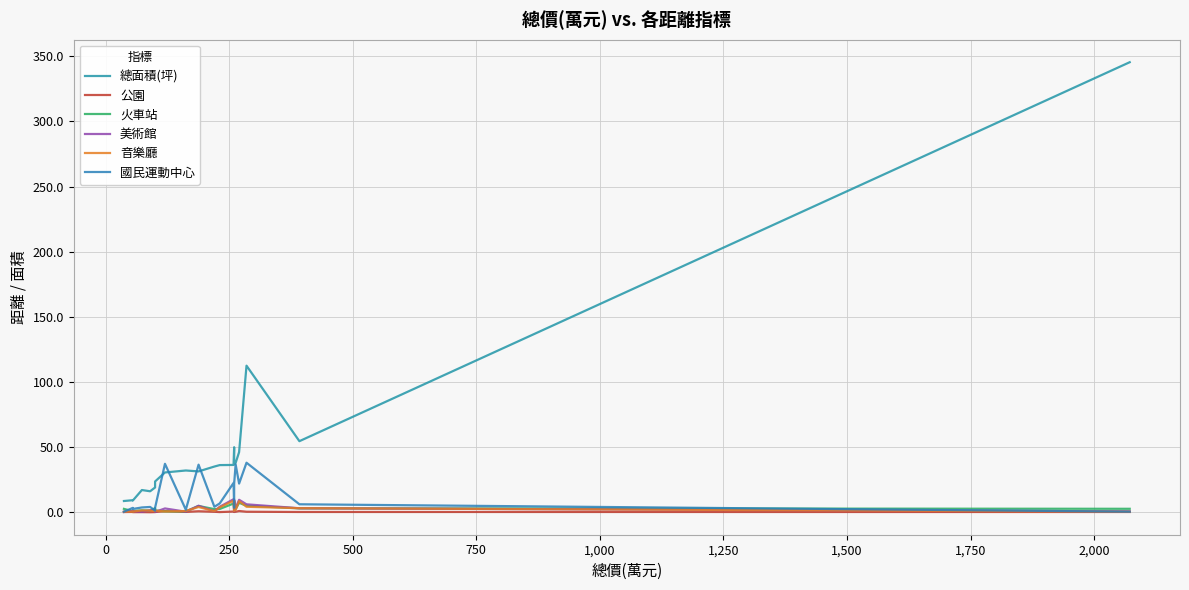

How many values in the 火車站 series exceed 2?

12